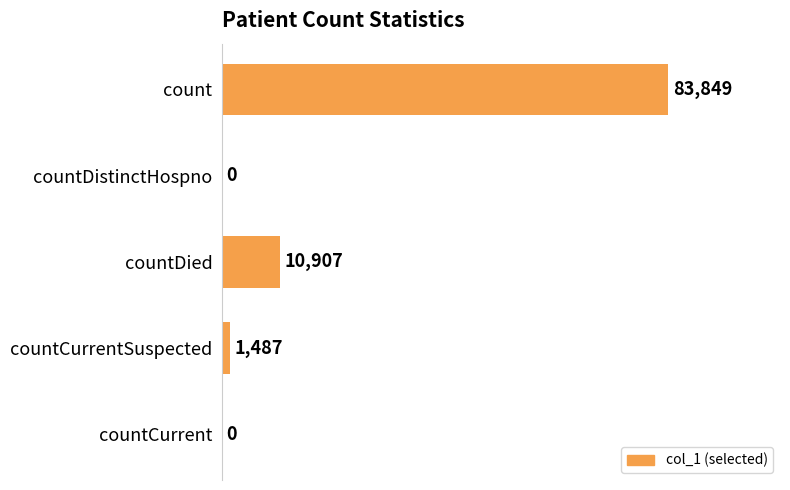

Where is the data nearest to the value 41924?

countDied